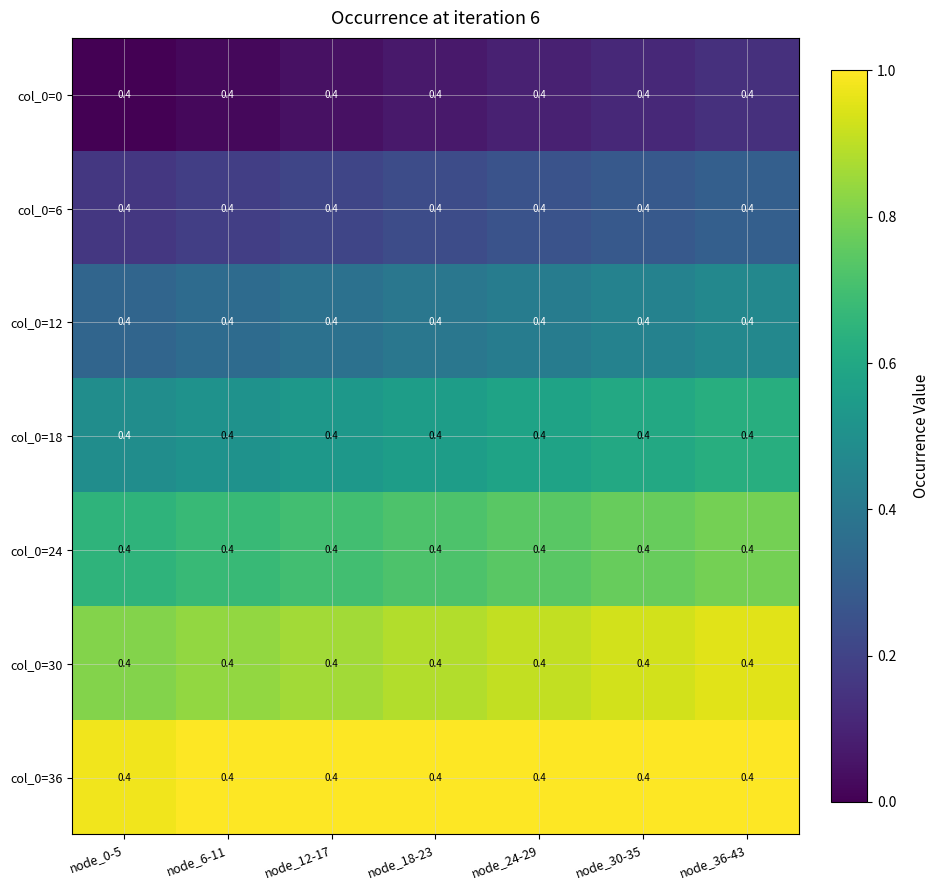

Between node_6-11 and node_30-35, which is larger?

node_30-35